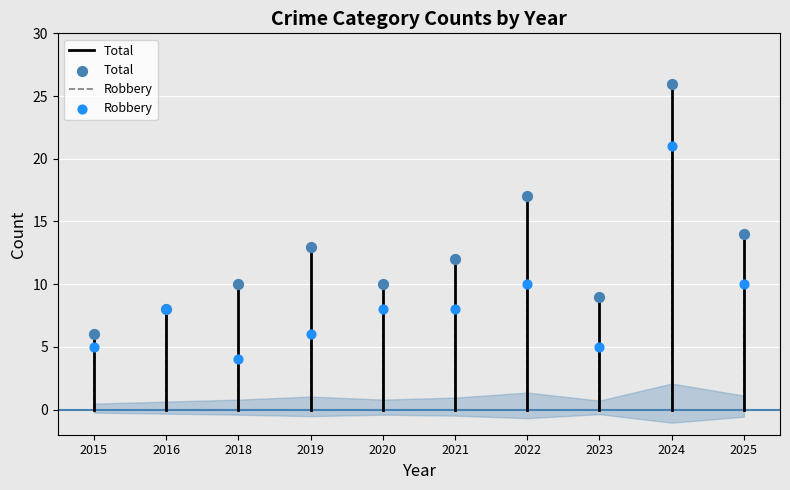

Which series has the largest Y range (max minus min)?

Total